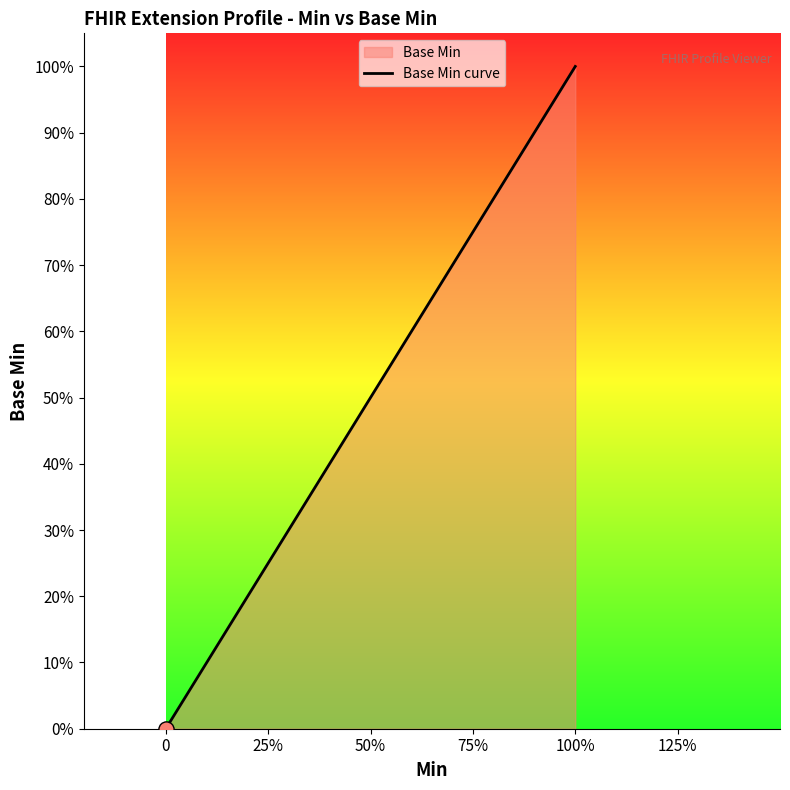

Between 75% and 0, which is larger?

75%